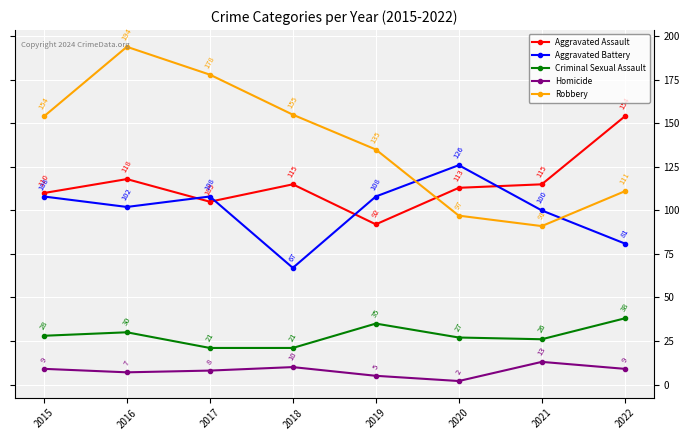

True or false: Aggravated Battery has more than 2 points higher than both neighbors.

False